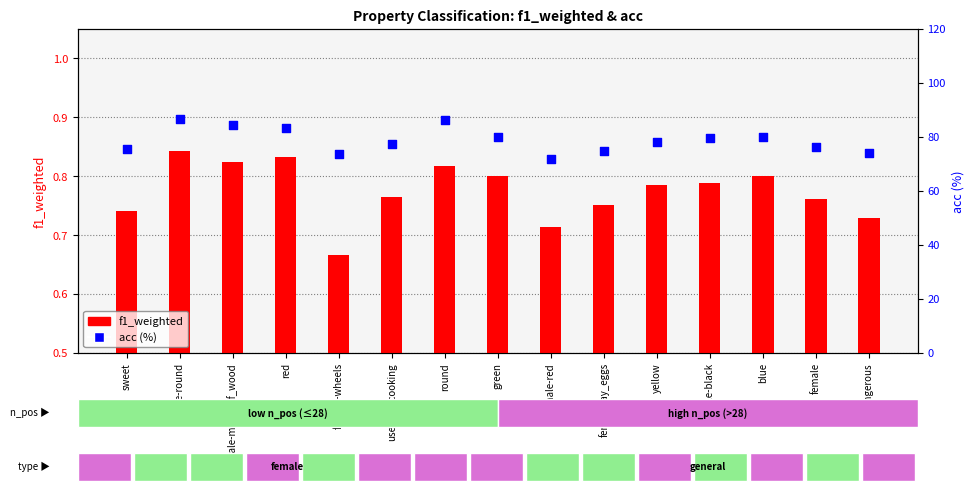

Which series contains the highest Y value?

acc (%)